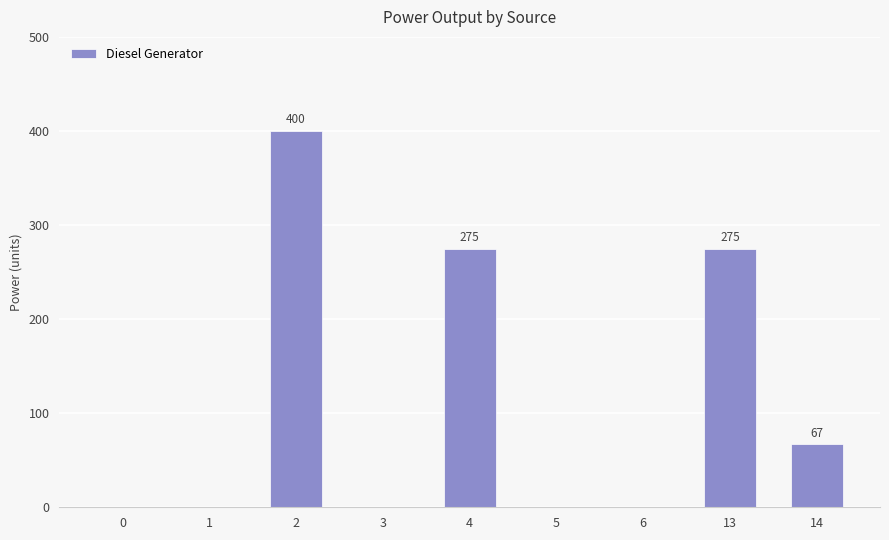

What is the difference between the values at 3 and 2?

400